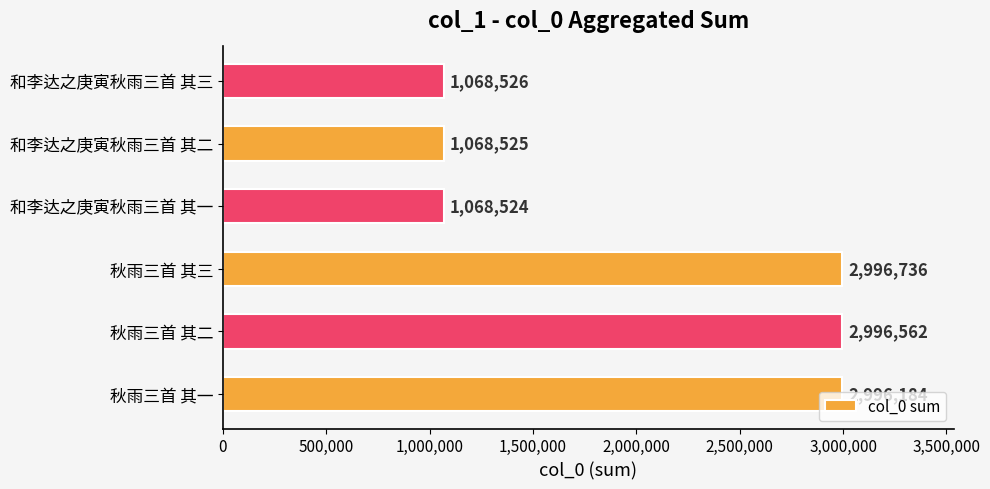

How many bars are there in total?

6